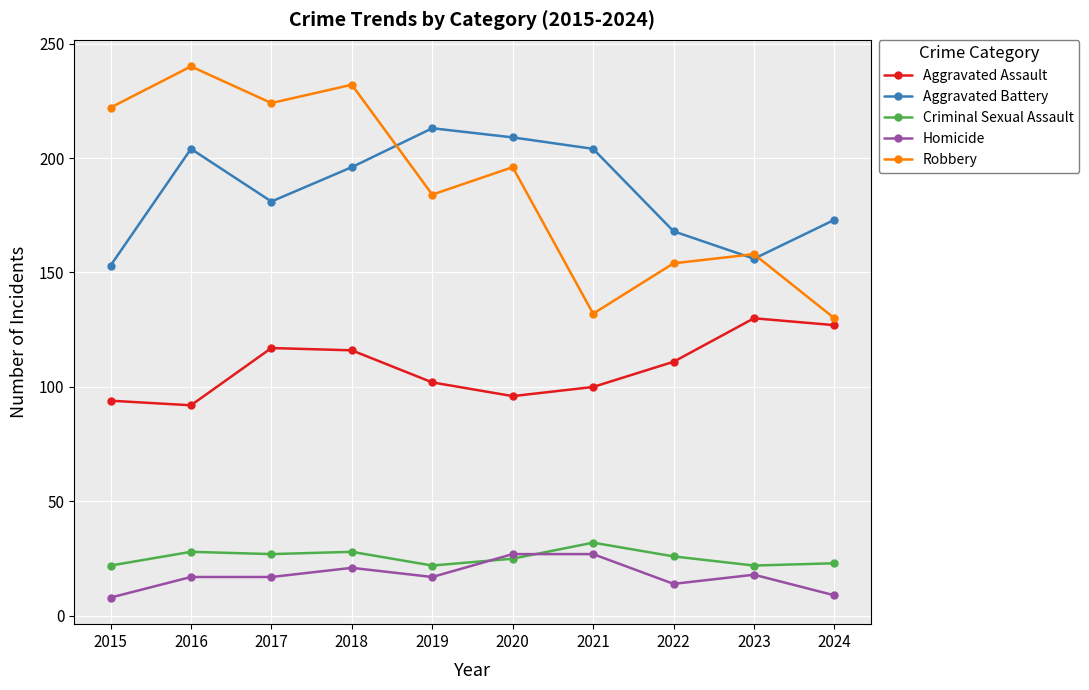

What is the difference between the Aggravated Assault values at 2024 and 2015?

33